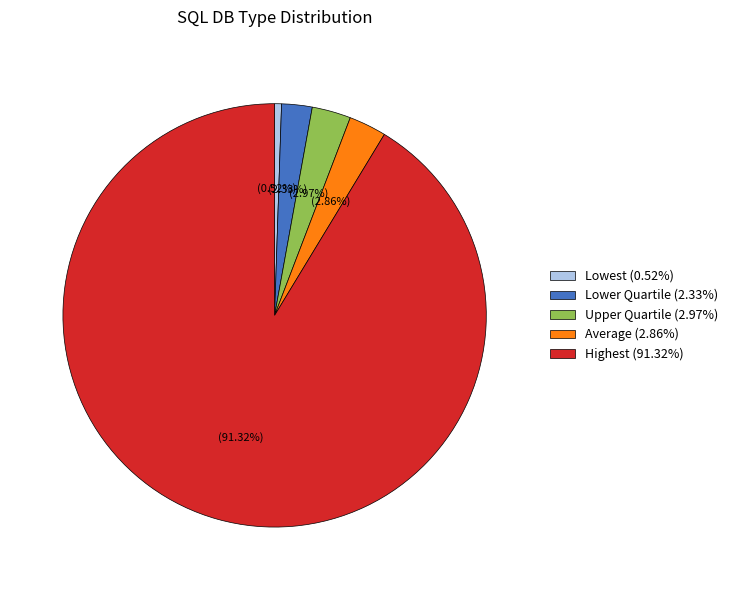

True or false: Lower Quartile accounts for 8% of the total.

False